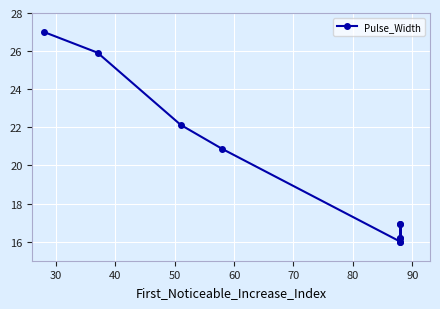

How many interior local valleys (lower than both neighbors) does the data have?

2